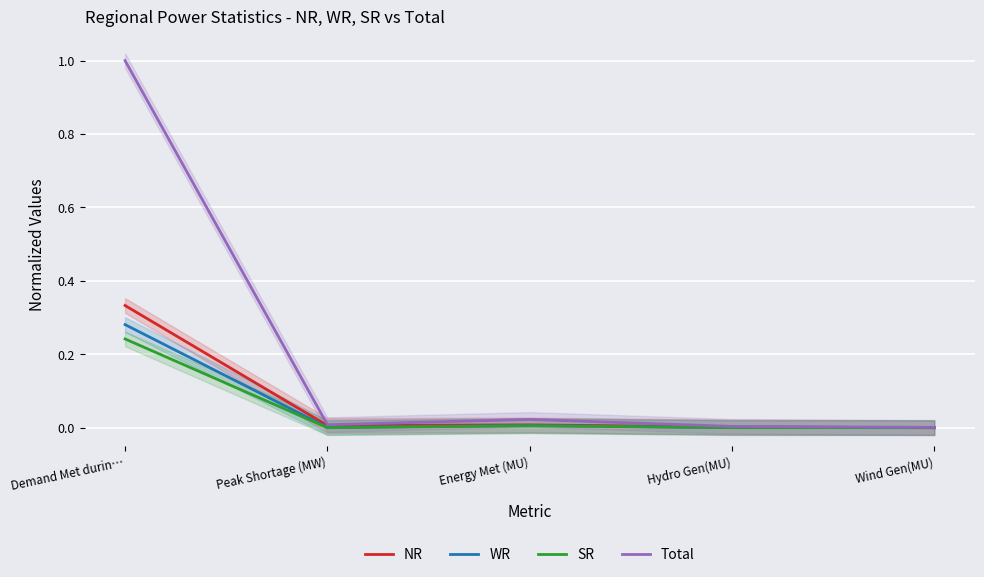

True or false: NR has more than 2 interior local peaks.

False